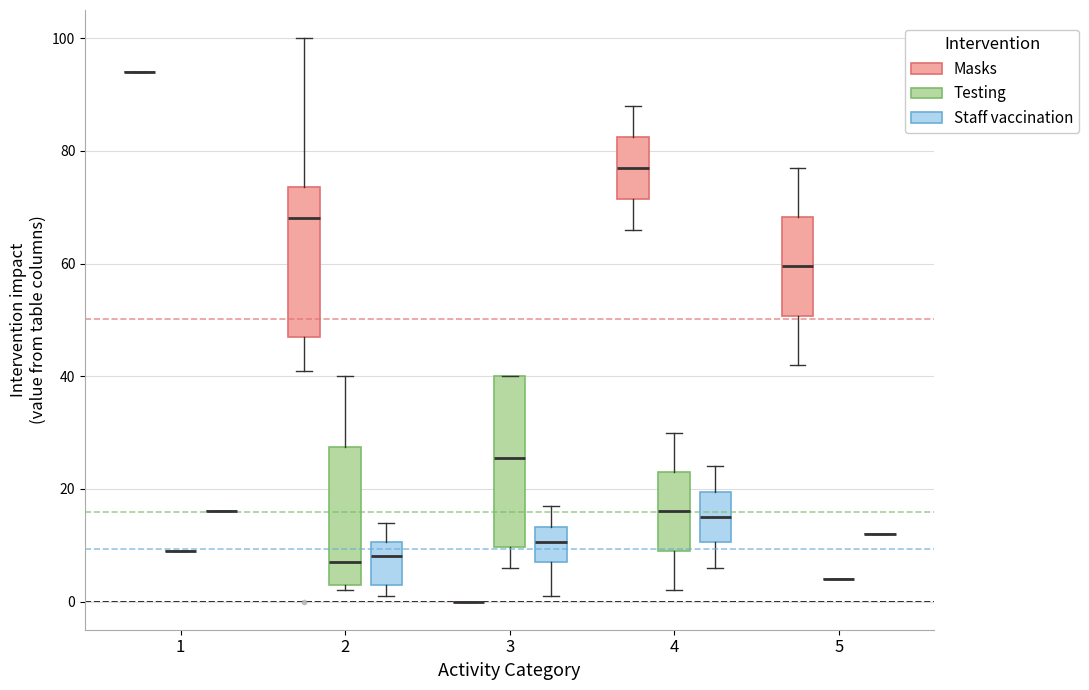

Reading left to right, read every box against the y-axis: the position of its median line, the range the box covers, and the ends of its whiskers. The values are not printed on the chart, so give them approximately, as read against the axis.

1 (Masks): box collapsed to a line at 94, whiskers 94 to 94
1 (Testing): box collapsed to a line at 10, whiskers 10 to 10
1 (Staff vaccination): box collapsed to a line at 16, whiskers 16 to 16
2 (Masks): median 68, box 48 to 74, whiskers 42 to 100
2 (Testing): median 8, box 4 to 28, whiskers 2 to 40
2 (Staff vaccination): median 8, box 4 to 10, whiskers 2 to 14
3 (Masks): box collapsed to a line at 0, whiskers 0 to 0
3 (Testing): median 26, box 10 to 40, whiskers 6 to 40
3 (Staff vaccination): median 10, box 8 to 14, whiskers 2 to 18
4 (Masks): median 78, box 72 to 82, whiskers 66 to 88
4 (Testing): median 16, box 10 to 24, whiskers 2 to 30
4 (Staff vaccination): median 16, box 10 to 20, whiskers 6 to 24
5 (Masks): median 60, box 50 to 68, whiskers 42 to 78
5 (Testing): box collapsed to a line at 4, whiskers 4 to 4
5 (Staff vaccination): box collapsed to a line at 12, whiskers 12 to 12